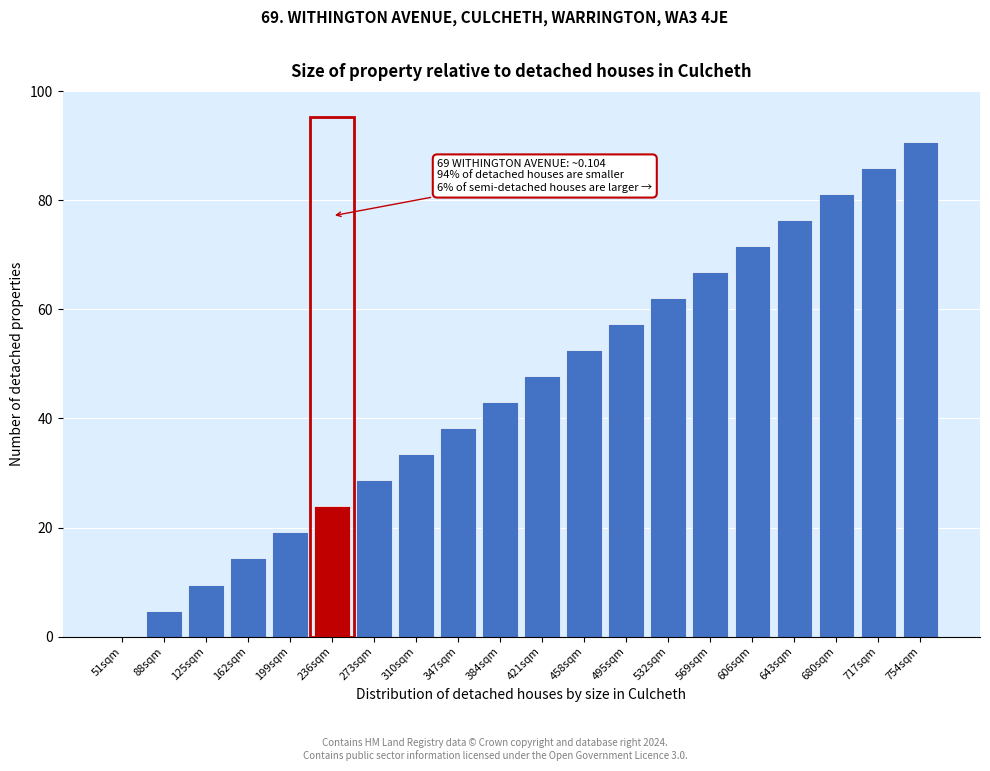

Reading left to right, transcribe all the data shown in this chart.

51sqm=0.0	88sqm=4.8	125sqm=9.6	162sqm=14.3	199sqm=19.1	236sqm=23.9	273sqm=28.7	310sqm=33.4	347sqm=38.2	384sqm=43.0	421sqm=47.8	458sqm=52.5	495sqm=57.3	532sqm=62.1	569sqm=66.9	606sqm=71.6	643sqm=76.4	680sqm=81.2	717sqm=86.0	754sqm=90.7